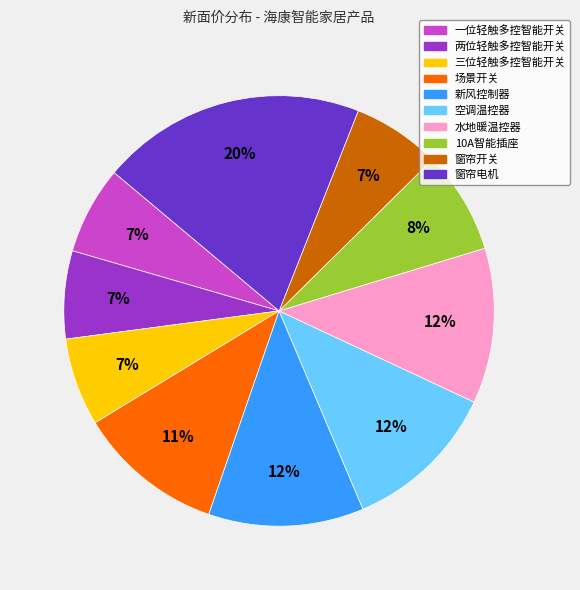

Count the number of slices in the pie.

10